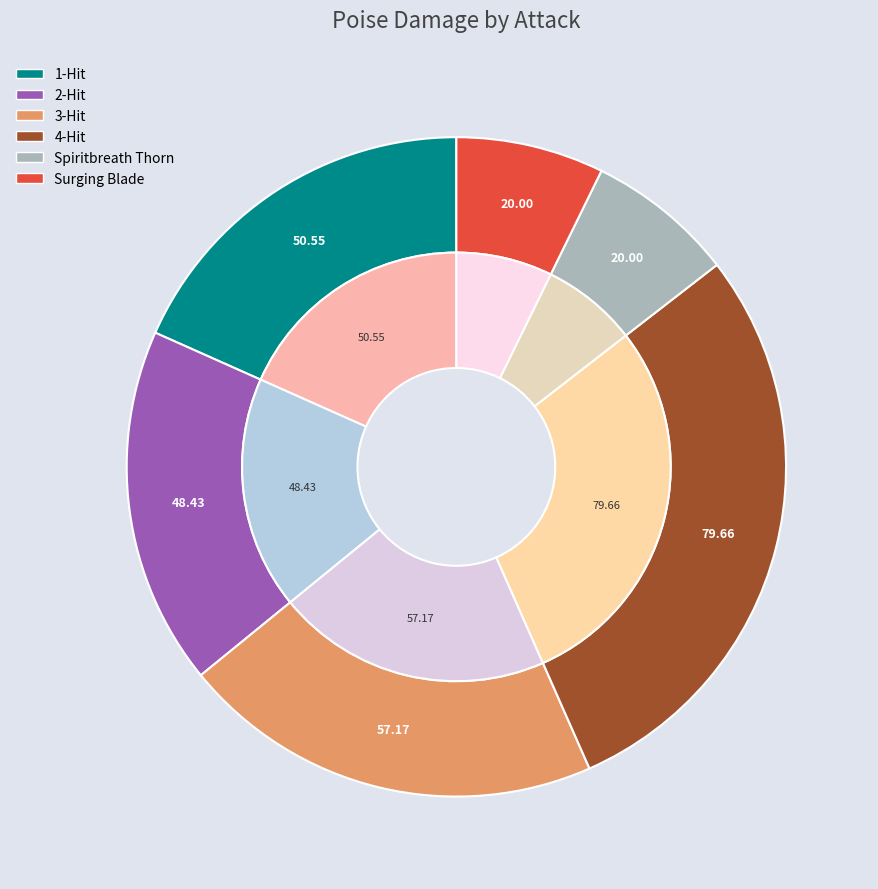

True or false: Spiritbreath Thorn accounts for 7% of the total.

True